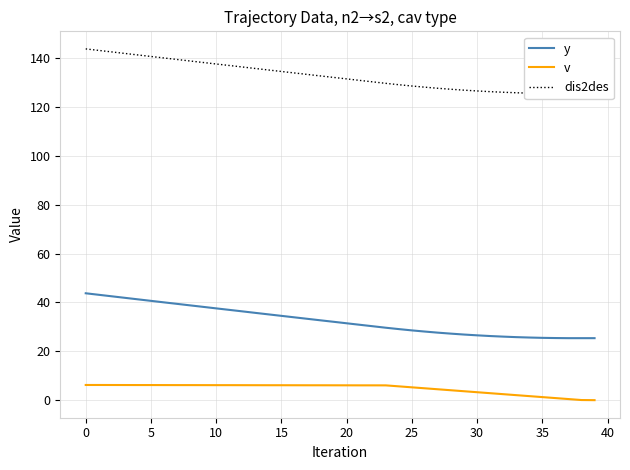

What is the maximum value for y?

43.7